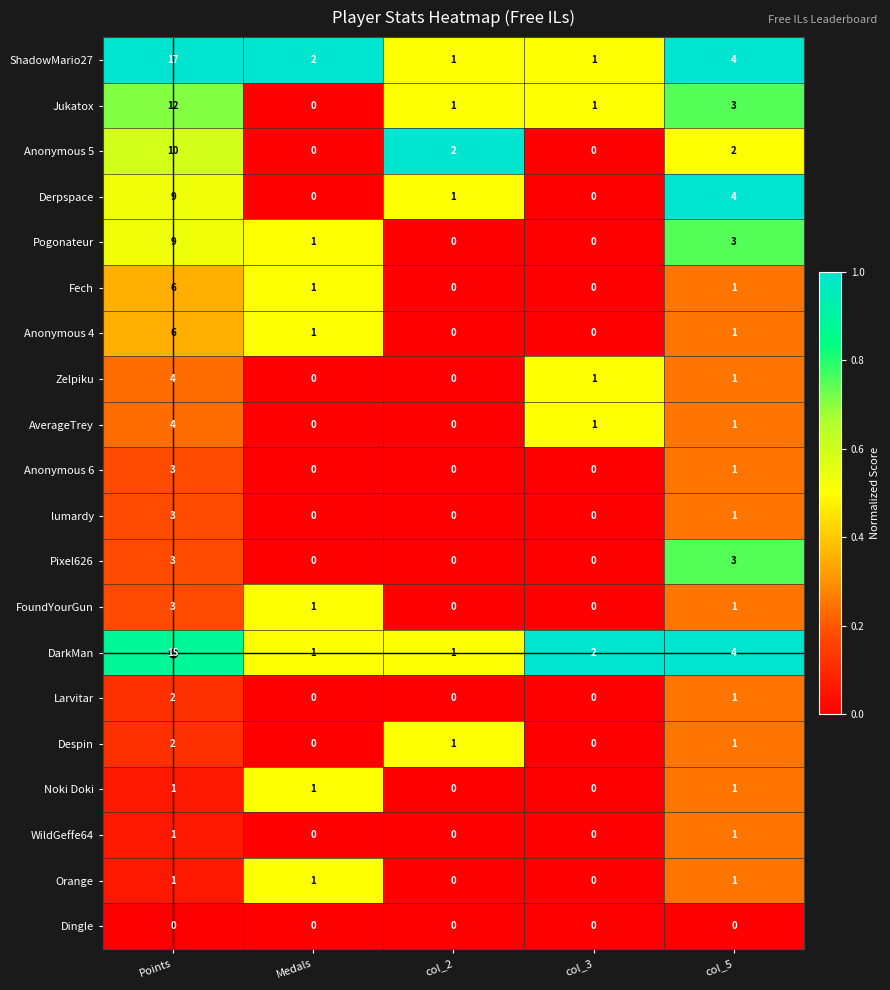

At which category is the sum across all series the highest?

Points